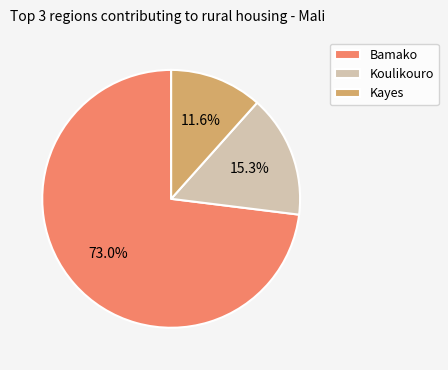

Which slice represents more than half of the pie?

Bamako